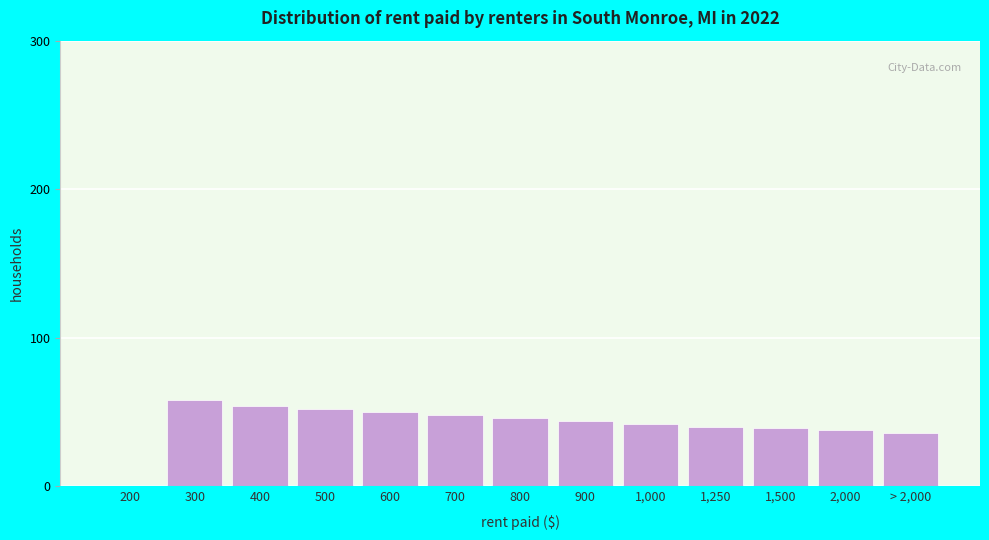

What is the greatest value displayed?

58